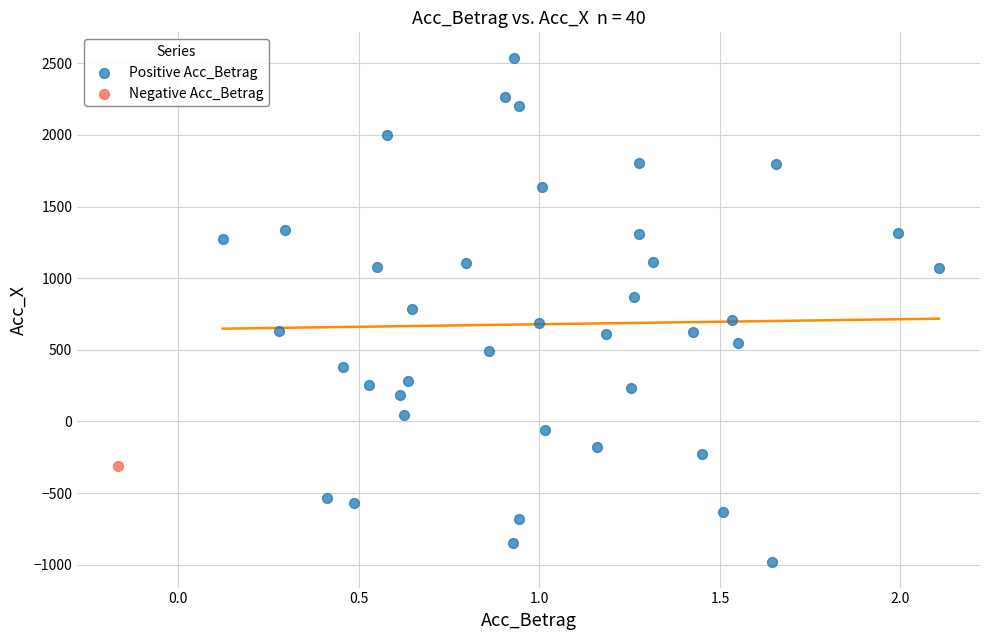

What are all the series names shown in the legend?

Positive Acc_Betrag, Negative Acc_Betrag